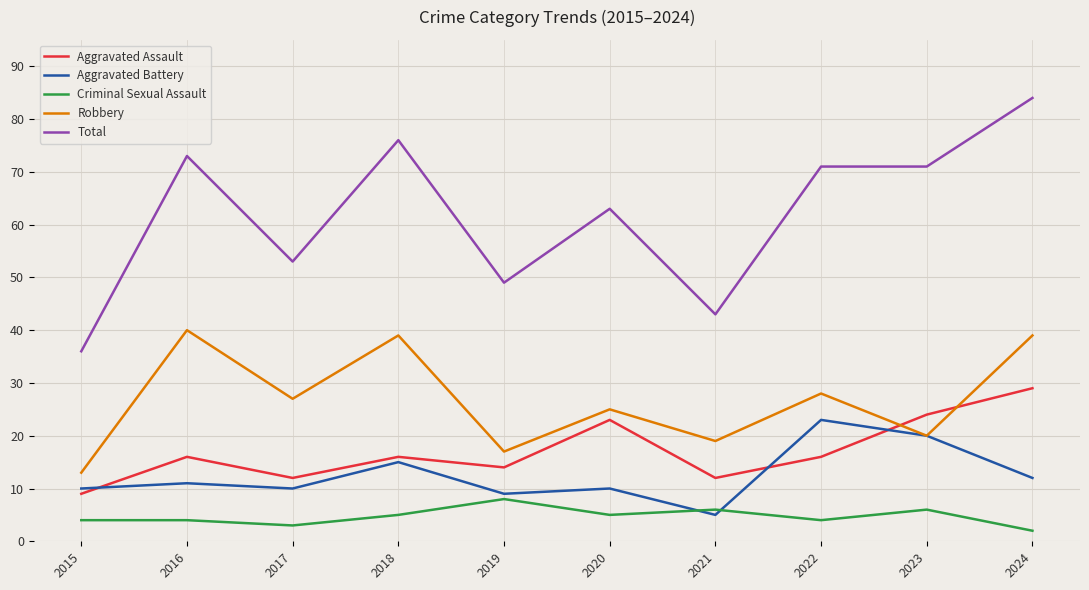

At which label is Total closest to 60?

2020